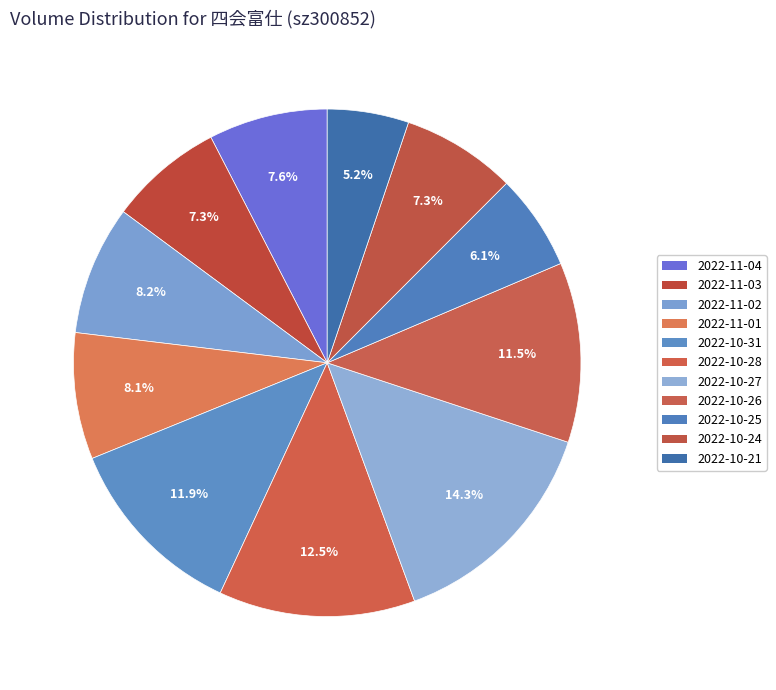

To the nearest percent, what is the difference between the largest and smallest slice percentages?

9%